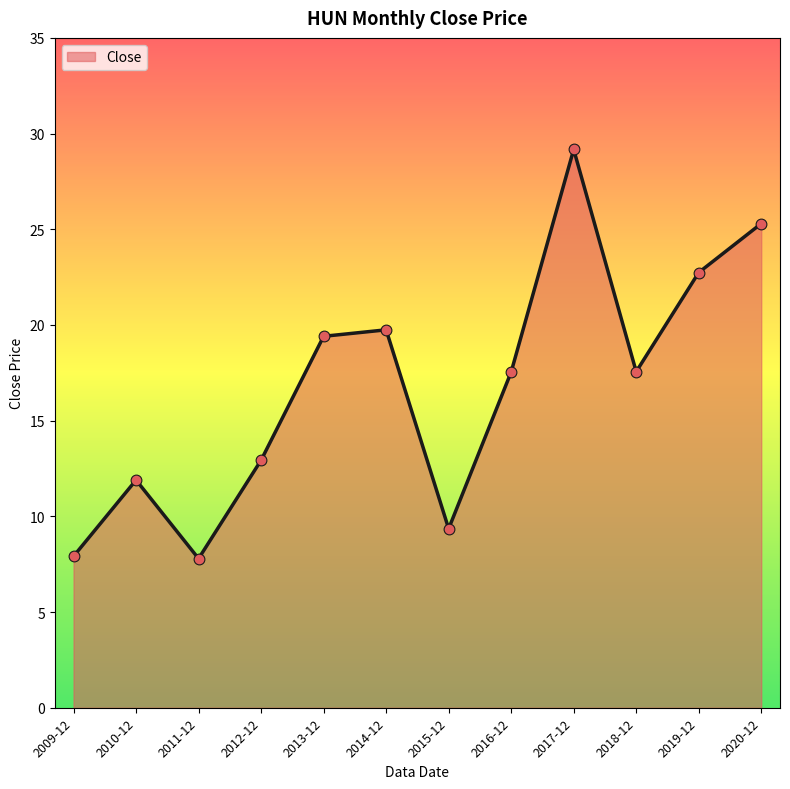

What is the ratio of the value at 2010-12 to the value at 2009-12?

1.5